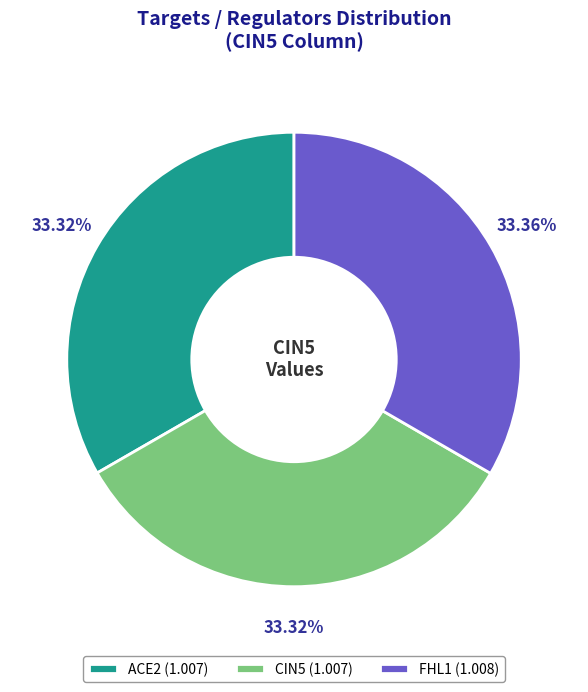

Is there a majority slice in this chart?

No